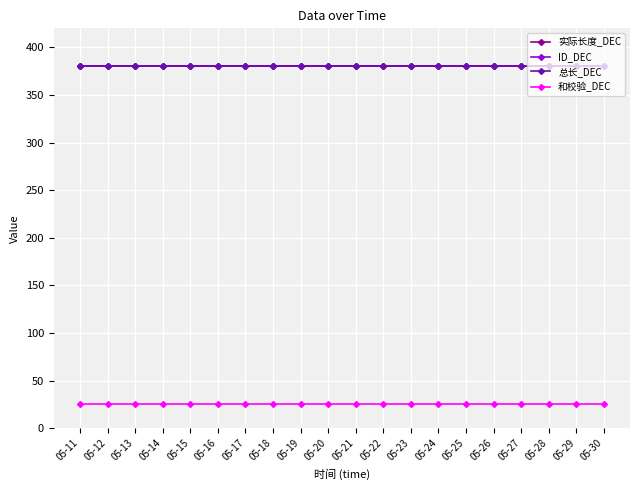

Reading right to left, what are all the values shown in this chart?

实际长度_DEC: 380	380	380	380	380	380	380	380	380	380	380	380	380	380	380	380	380	380	380	380
ID_DEC: 380	380	380	380	380	380	380	380	380	380	380	380	380	380	380	380	380	380	380	380
总长_DEC: 380	380	380	380	380	380	380	380	380	380	380	380	380	380	380	380	380	380	380	380
和校验_DEC: 25	25	25	25	25	25	25	25	25	25	25	25	25	25	25	25	25	25	25	25